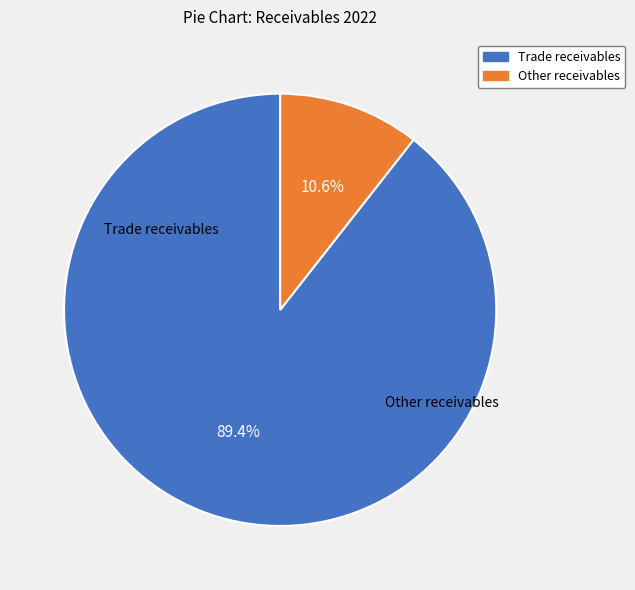

Combined, do Other receivables and Trade receivables account for over 50%?

Yes